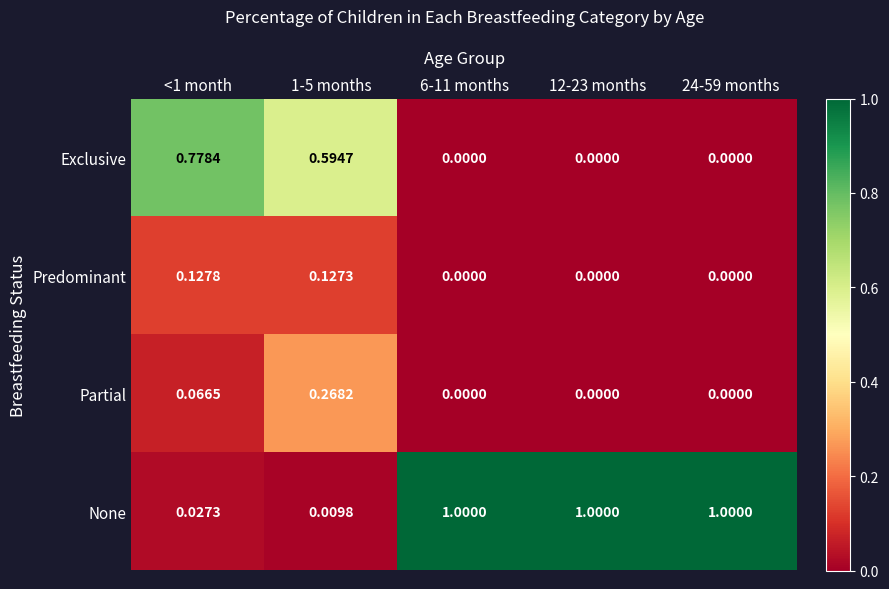

Which series has the widest spread of values?

None